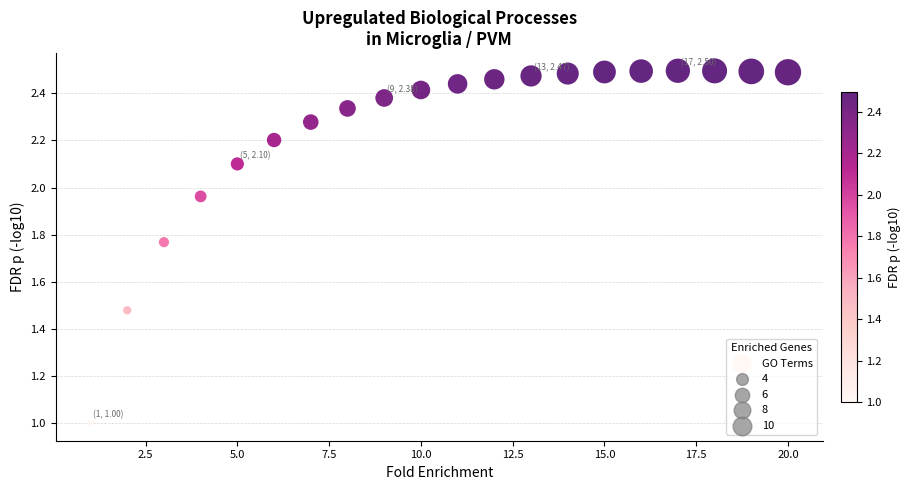

What is the range of X values (max minus min)?

19.0